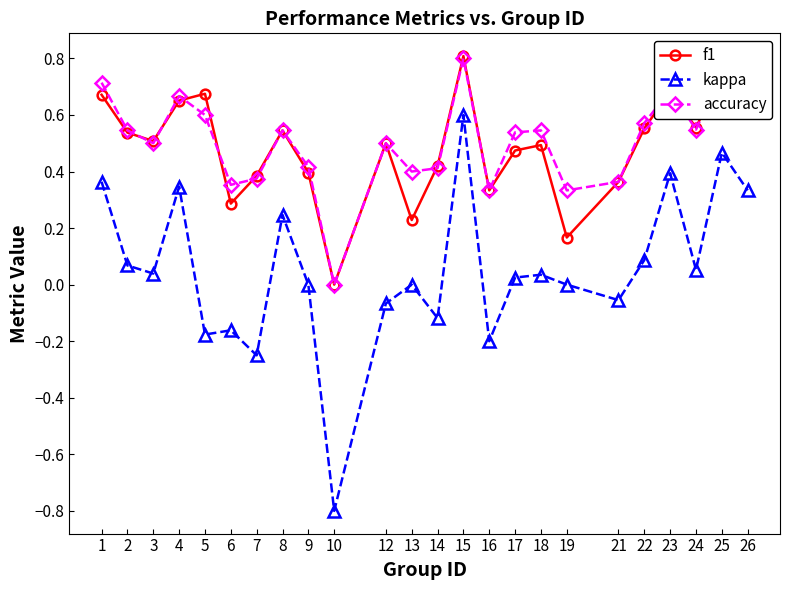

How many distinct data groups are displayed?

3